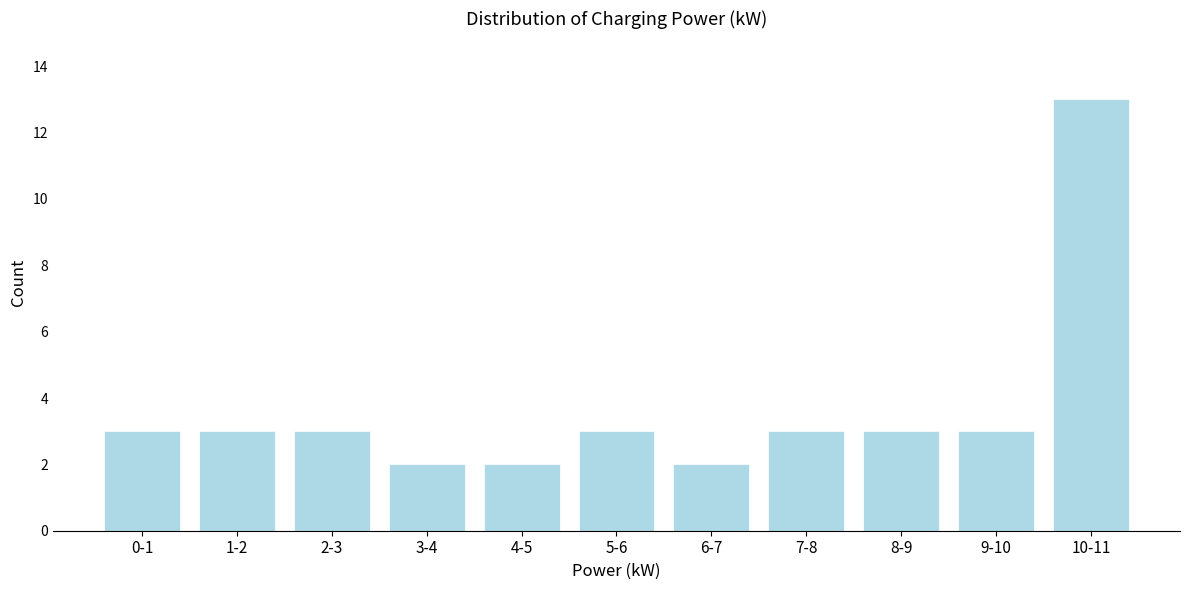

Reading left to right, what are all the values shown in this chart?

0-1=3	1-2=3	2-3=3	3-4=2	4-5=2	5-6=3	6-7=2	7-8=3	8-9=3	9-10=3	10-11=13